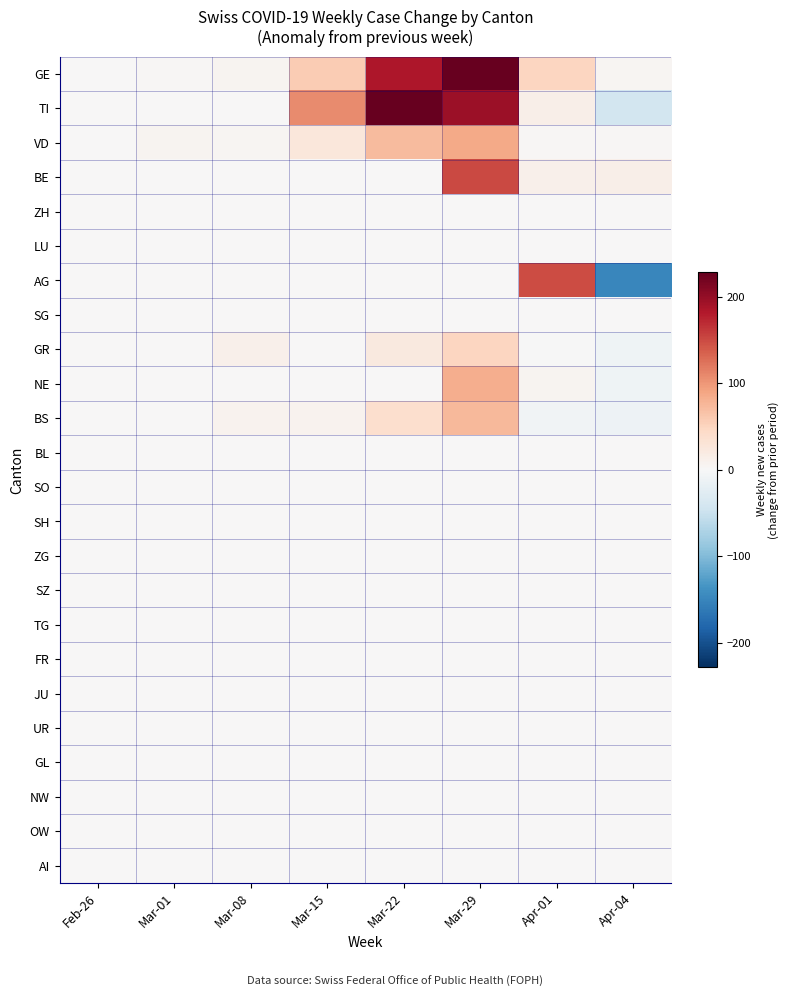

Reading left to right, list all the values displayed in this chart.

GE: Feb-26=1	Mar-01=2	Mar-08=6	Mar-15=57	Mar-22=185	Mar-29=228	Apr-01=49	Apr-04=5
TI: Feb-26=0	Mar-01=0	Mar-08=0	Mar-15=108	Mar-22=227	Mar-29=195	Apr-01=14	Apr-04=-42
VD: Feb-26=0	Mar-01=7	Mar-08=5	Mar-15=26	Mar-22=72	Mar-29=86	Apr-01=2	Apr-04=3
BE: Feb-26=0	Mar-01=0	Mar-08=0	Mar-15=0	Mar-22=0	Mar-29=150	Apr-01=12	Apr-04=14
ZH: Feb-26=0	Mar-01=0	Mar-08=0	Mar-15=0	Mar-22=0	Mar-29=0	Apr-01=0	Apr-04=0
LU: Feb-26=0	Mar-01=0	Mar-08=0	Mar-15=0	Mar-22=0	Mar-29=0	Apr-01=0	Apr-04=0
AG: Feb-26=0	Mar-01=0	Mar-08=0	Mar-15=0	Mar-22=0	Mar-29=0	Apr-01=148	Apr-04=-148
SG: Feb-26=0	Mar-01=0	Mar-08=0	Mar-15=0	Mar-22=0	Mar-29=0	Apr-01=0	Apr-04=0
GR: Feb-26=0	Mar-01=0	Mar-08=11	Mar-15=0	Mar-22=22	Mar-29=49	Apr-01=-1	Apr-04=-9
NE: Feb-26=0	Mar-01=0	Mar-08=0	Mar-15=0	Mar-22=0	Mar-29=82	Apr-01=6	Apr-04=-10
BS: Feb-26=0	Mar-01=0	Mar-08=8	Mar-15=8	Mar-22=38	Mar-29=74	Apr-01=-8	Apr-04=-11
BL: Feb-26=0	Mar-01=0	Mar-08=0	Mar-15=0	Mar-22=0	Mar-29=0	Apr-01=0	Apr-04=0
SO: Feb-26=0	Mar-01=0	Mar-08=0	Mar-15=0	Mar-22=0	Mar-29=0	Apr-01=0	Apr-04=0
SH: Feb-26=0	Mar-01=0	Mar-08=0	Mar-15=0	Mar-22=0	Mar-29=0	Apr-01=0	Apr-04=0
ZG: Feb-26=0	Mar-01=0	Mar-08=0	Mar-15=0	Mar-22=0	Mar-29=0	Apr-01=0	Apr-04=0
SZ: Feb-26=0	Mar-01=0	Mar-08=0	Mar-15=0	Mar-22=0	Mar-29=0	Apr-01=0	Apr-04=0
TG: Feb-26=0	Mar-01=0	Mar-08=0	Mar-15=0	Mar-22=0	Mar-29=0	Apr-01=0	Apr-04=0
FR: Feb-26=0	Mar-01=0	Mar-08=0	Mar-15=0	Mar-22=0	Mar-29=0	Apr-01=0	Apr-04=0
JU: Feb-26=0	Mar-01=0	Mar-08=0	Mar-15=0	Mar-22=0	Mar-29=0	Apr-01=0	Apr-04=0
UR: Feb-26=0	Mar-01=0	Mar-08=0	Mar-15=0	Mar-22=0	Mar-29=0	Apr-01=0	Apr-04=0
GL: Feb-26=0	Mar-01=0	Mar-08=0	Mar-15=0	Mar-22=0	Mar-29=0	Apr-01=0	Apr-04=0
NW: Feb-26=0	Mar-01=0	Mar-08=0	Mar-15=0	Mar-22=0	Mar-29=0	Apr-01=0	Apr-04=0
OW: Feb-26=0	Mar-01=0	Mar-08=0	Mar-15=0	Mar-22=0	Mar-29=0	Apr-01=0	Apr-04=0
AI: Feb-26=0	Mar-01=0	Mar-08=0	Mar-15=0	Mar-22=0	Mar-29=0	Apr-01=0	Apr-04=0